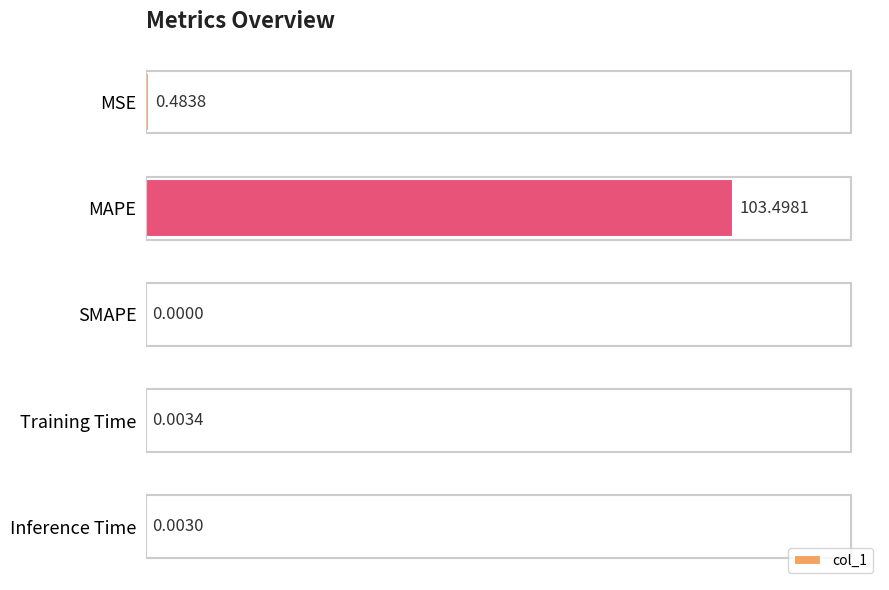

What is the change in value from MAPE to Inference Time?

-103.5